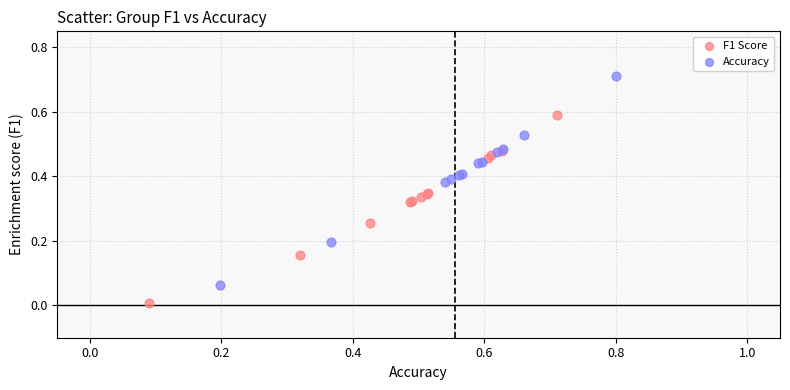

Which series contains the lowest Y value?

F1 Score